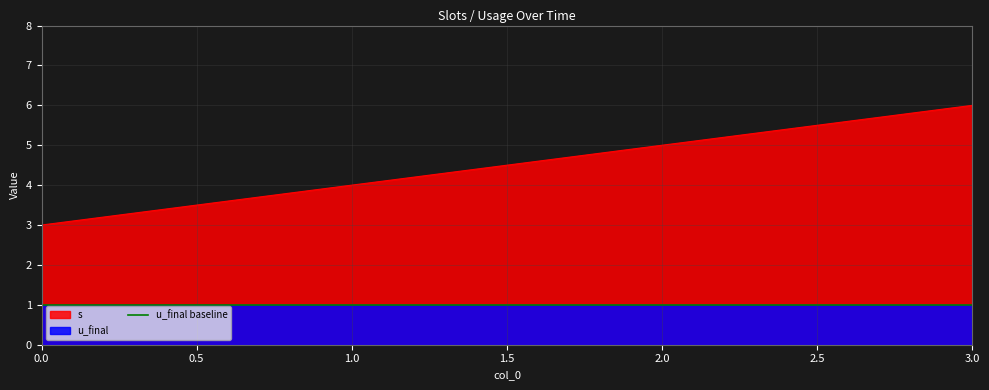

How many values are below 5?

2